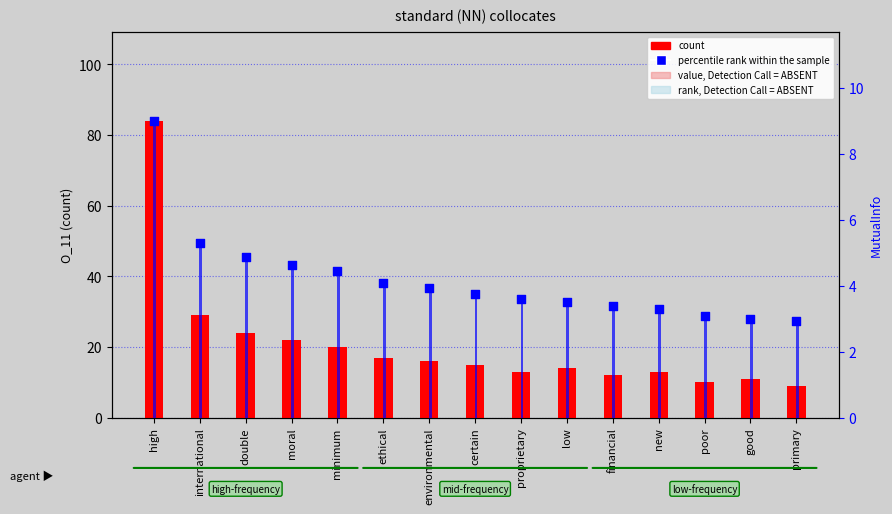

Is the value of count at proprietary greater than the value of percentile rank within the sample at moral?

Yes